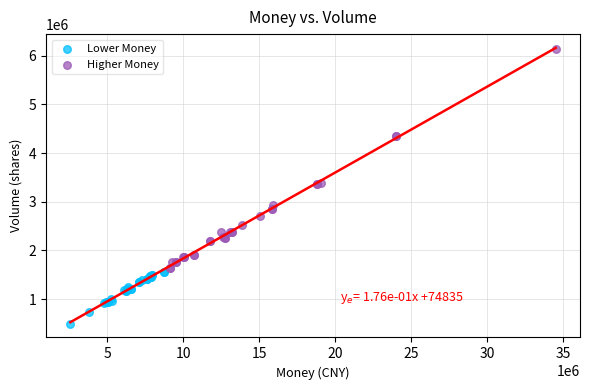

Which series contains the lowest Y value?

Lower Money